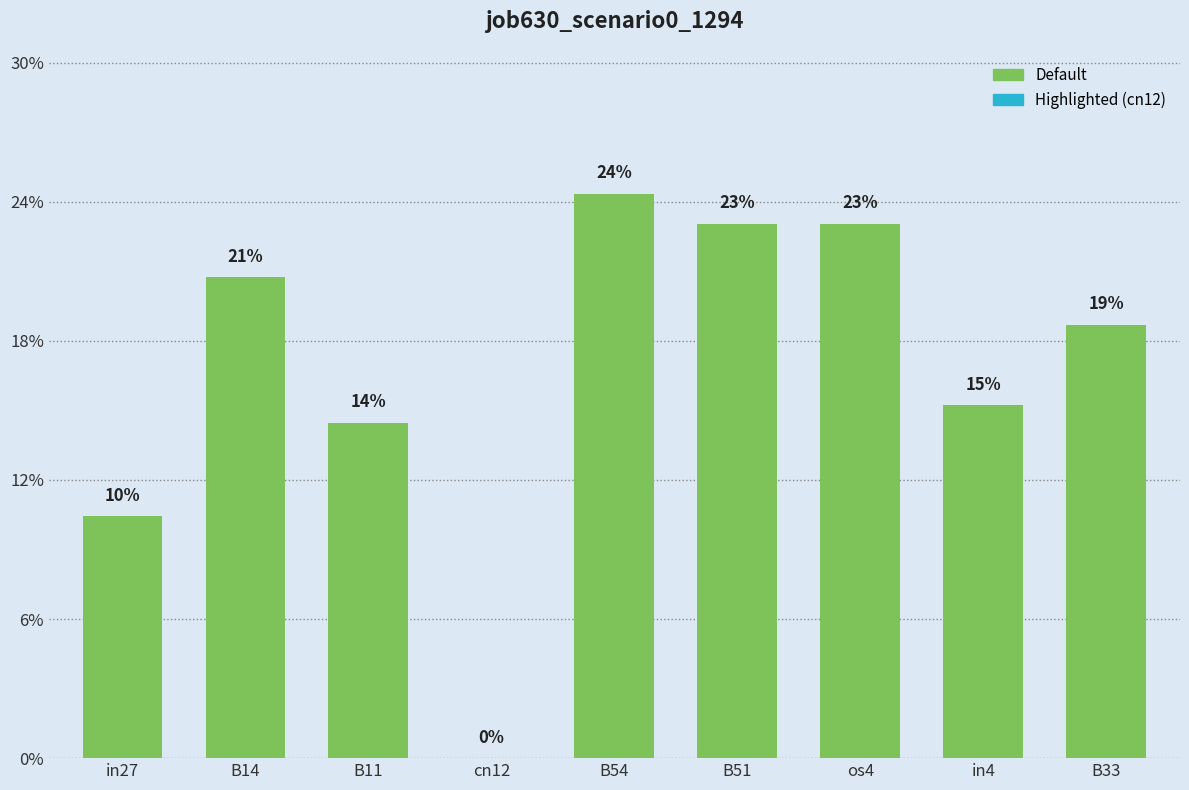

What value does the data have at in4?

0.2